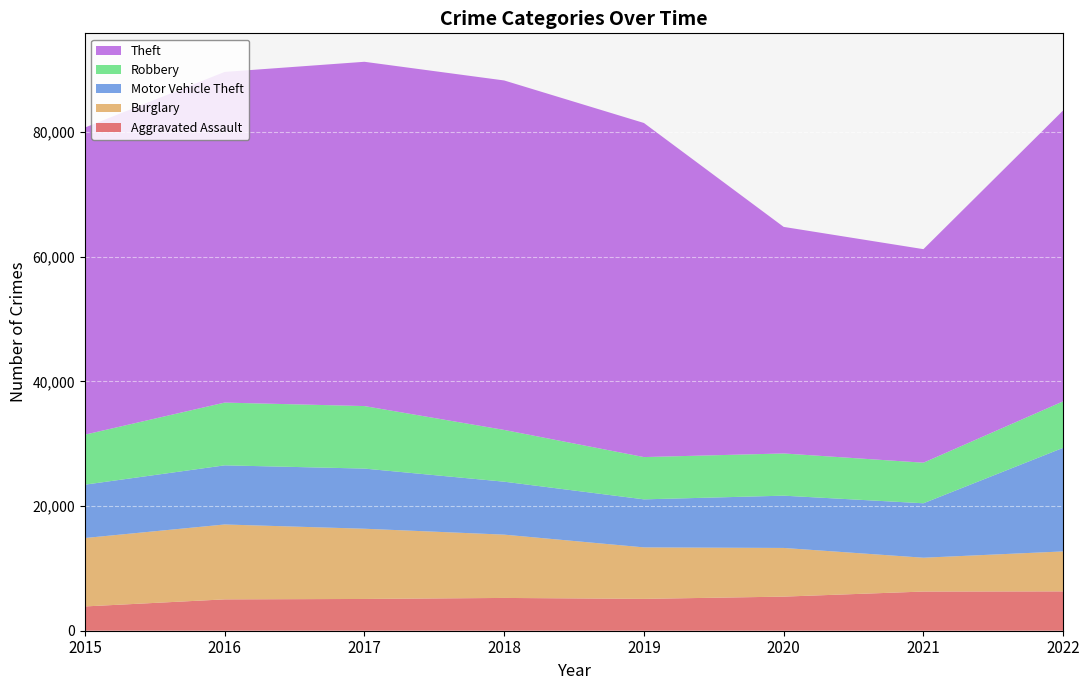

Reading left to right, list all the values displayed in this chart.

Aggravated Assault: 3897	5031	5097	5262	5111	5472	6286	6312
Burglary: 10980	12019	11271	10157	8263	7812	5429	6415
Motor Vehicle Theft: 8561	9489	9652	8497	7707	8389	8737	16630
Robbery: 8026	10071	10032	8307	6785	6774	6513	7455
Theft: 49281	53065	55249	56081	53614	36358	34267	46691